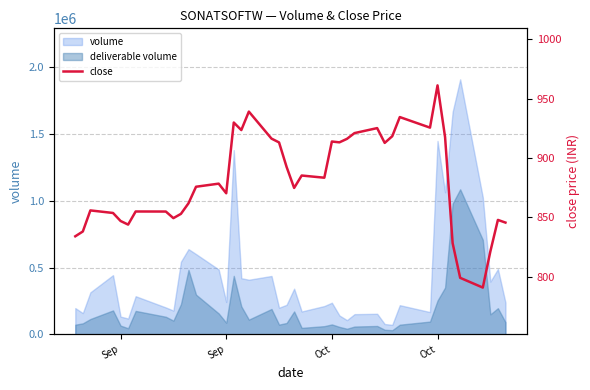

How many lines are shown in the chart?

1